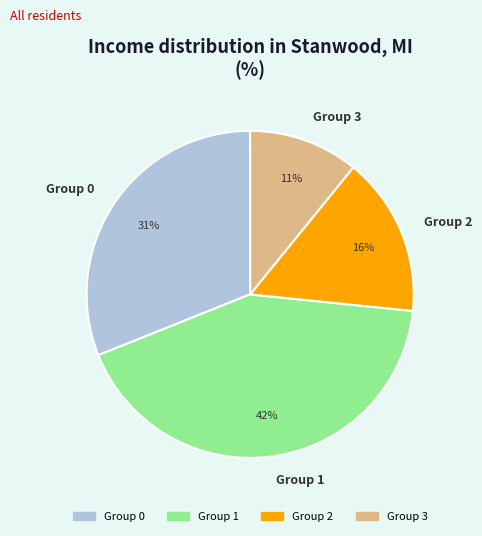

To the nearest percent, what portion does Group 1 represent?

42%